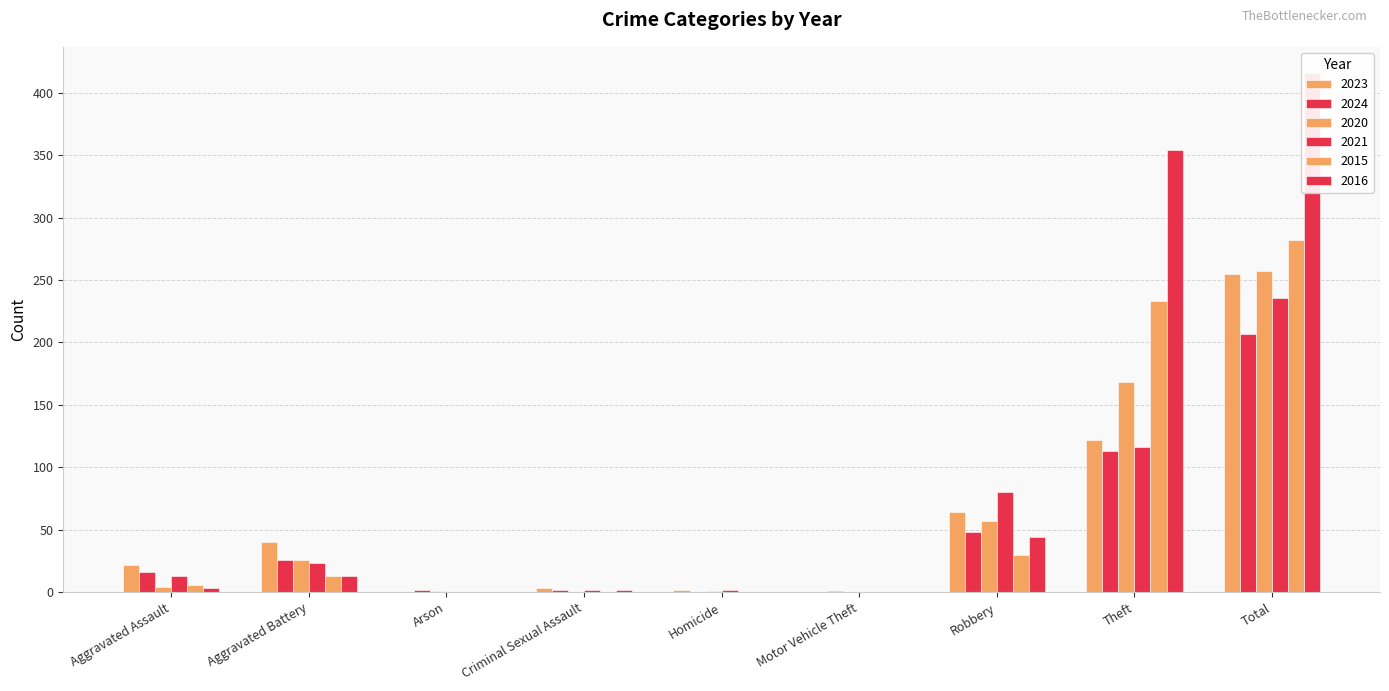

What position from the right is Criminal Sexual Assault?

6